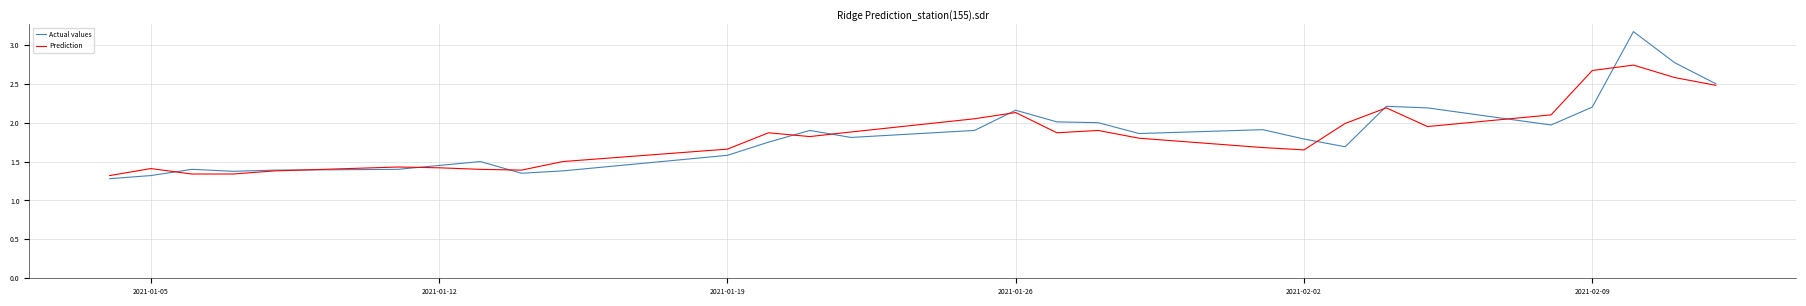

Which series has the largest range (max minus min)?

Actual values